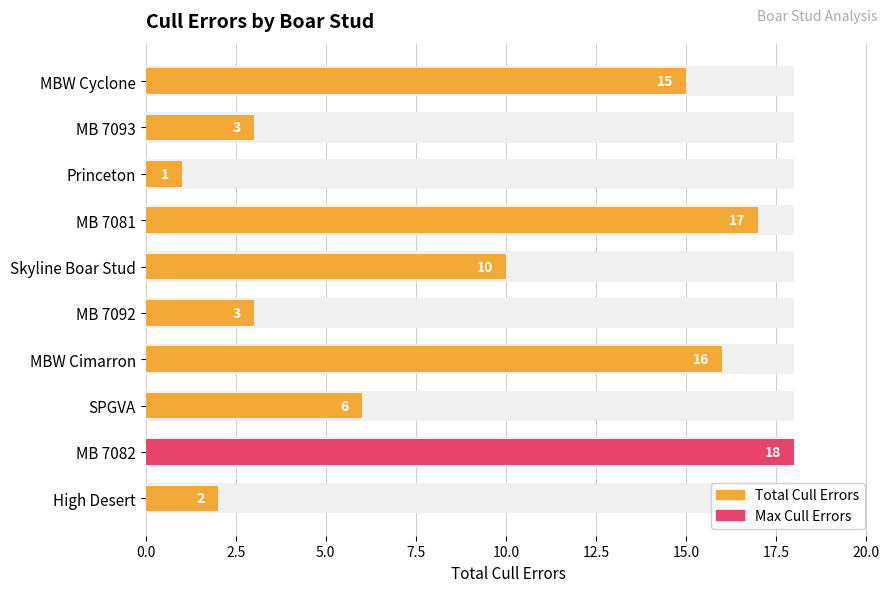

What is the sum of the values at MBW Cimarron and Princeton?

17